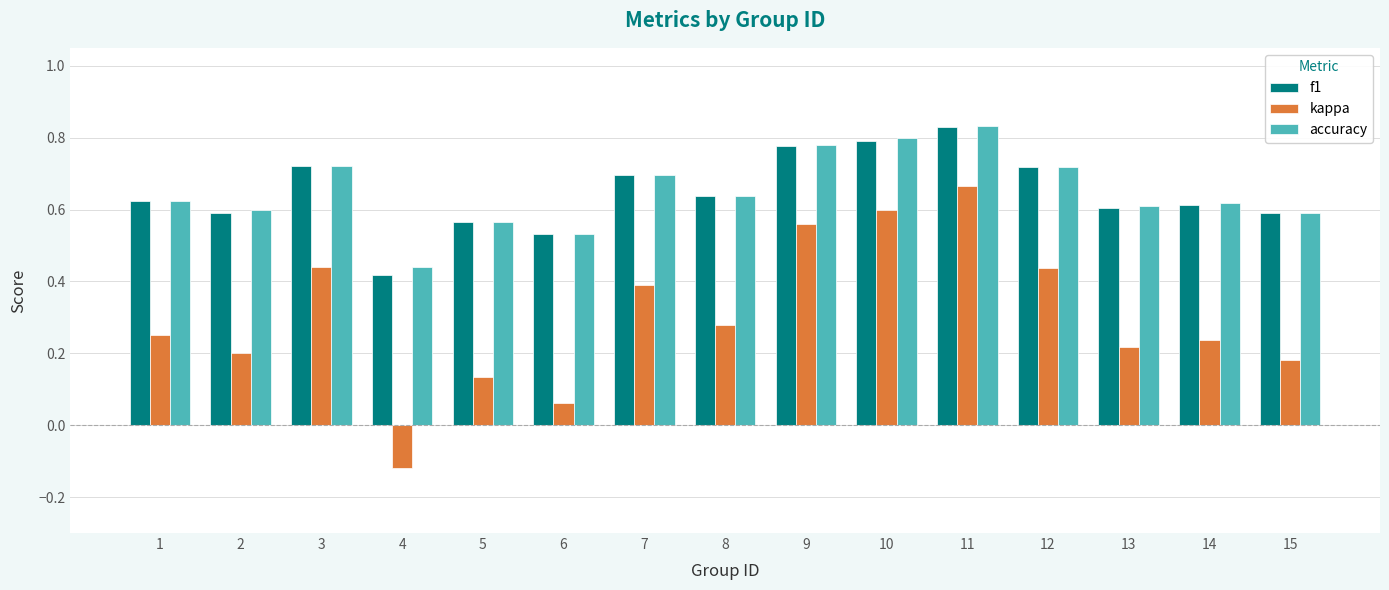

At which category does the chart reach its minimum across all series?

4